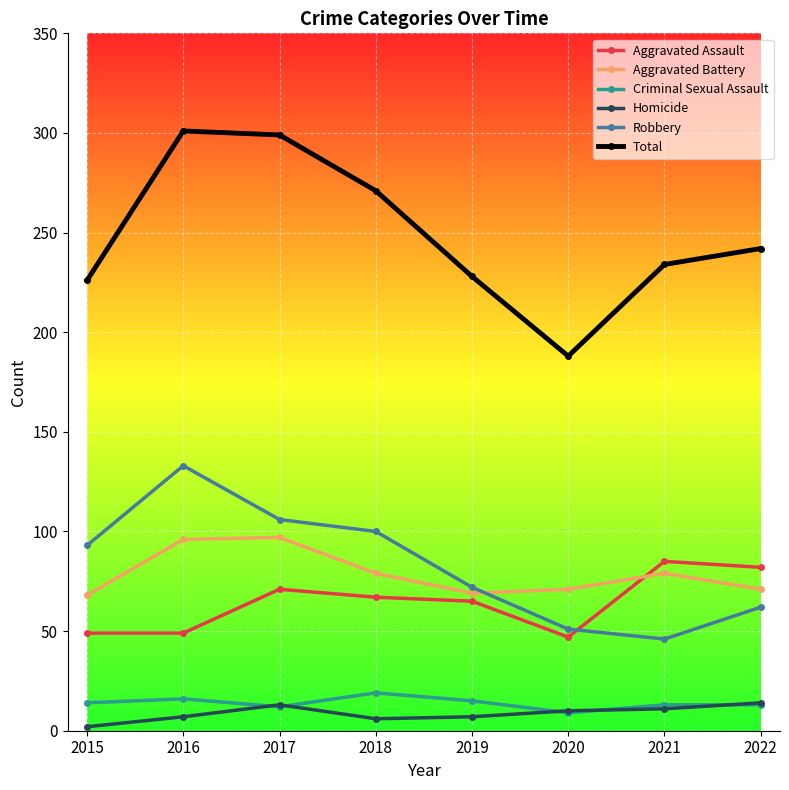

How many values in the Total series are below 242?

4